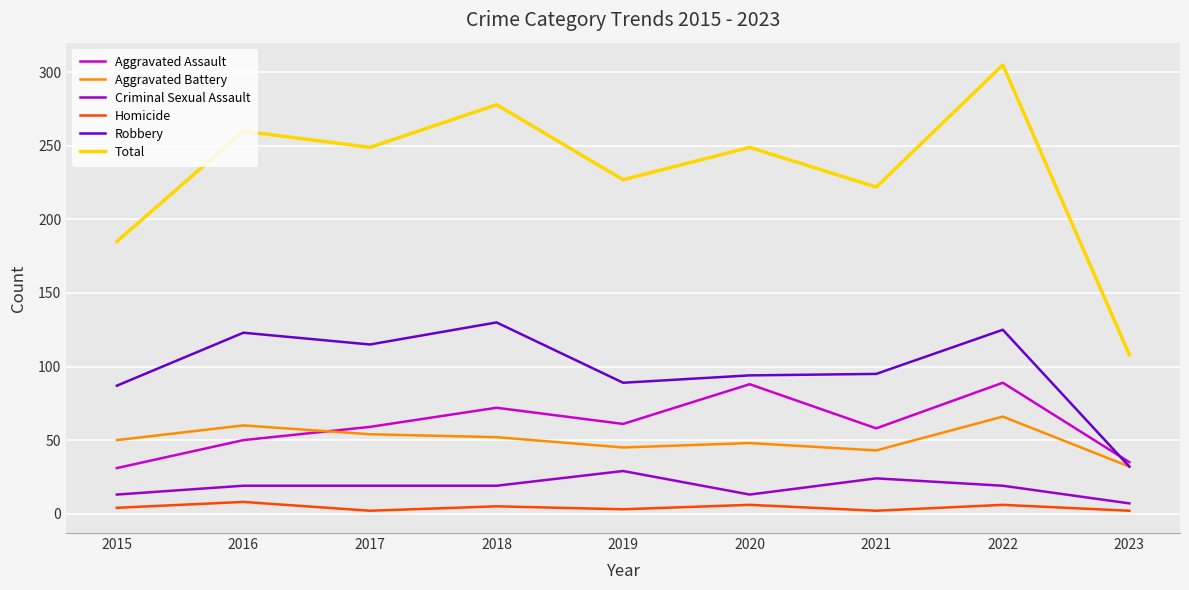

What value does the Homicide series have at 2016?

8